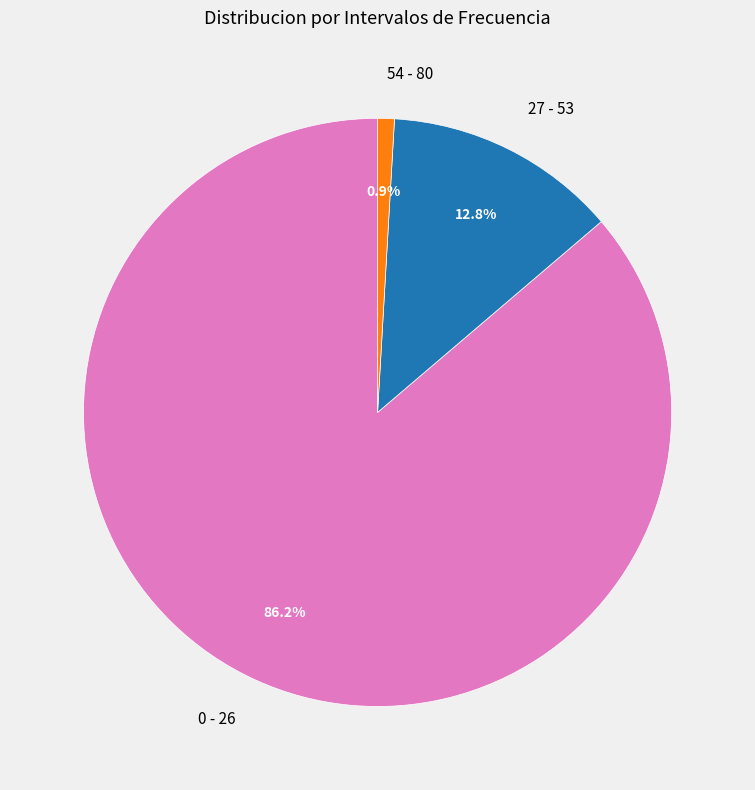

Which has a higher value, 0 - 26 or 27 - 53?

0 - 26